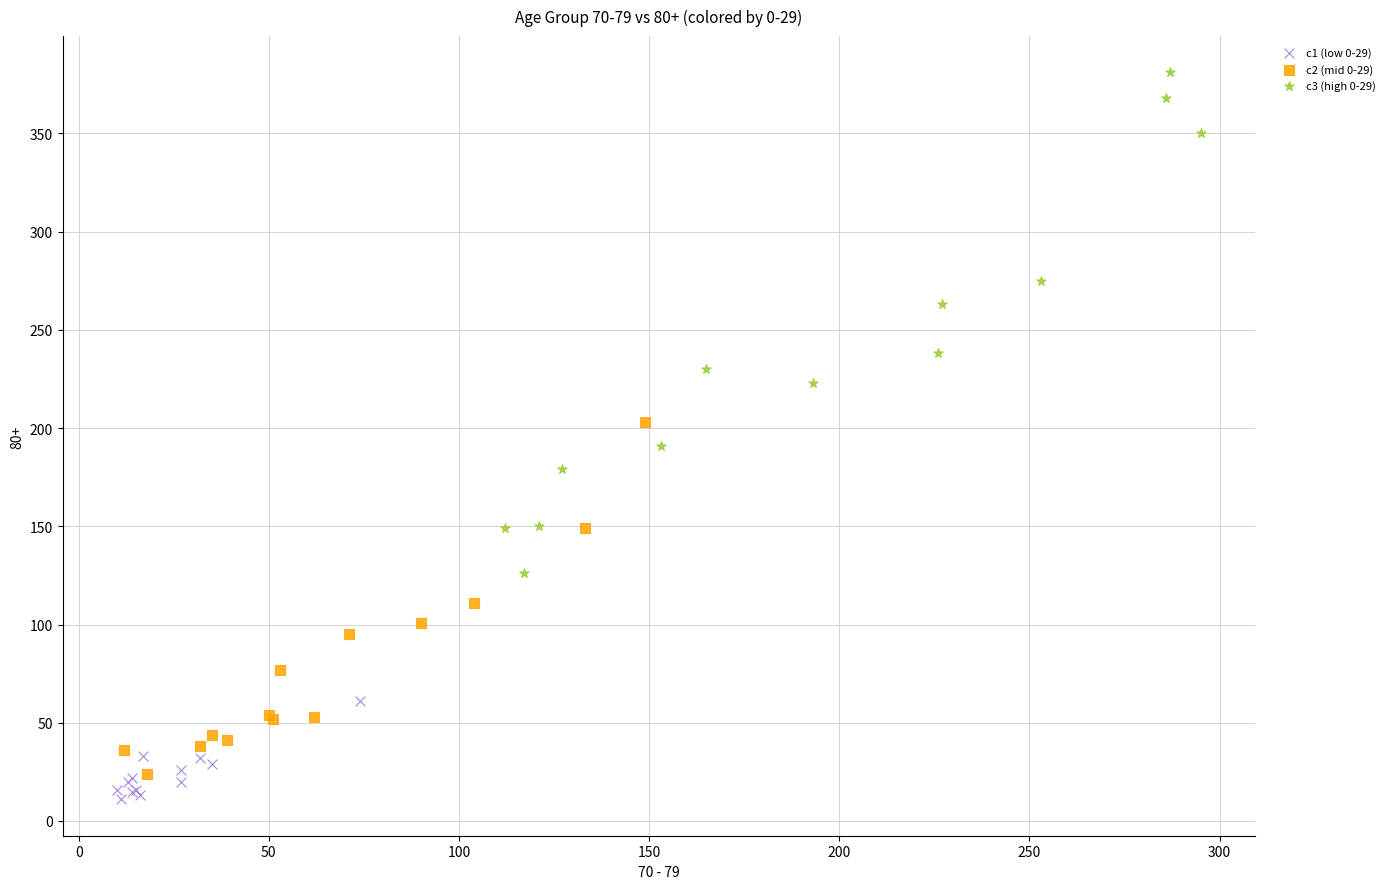

Which series has the widest spread of Y values?

c3 (high 0-29)